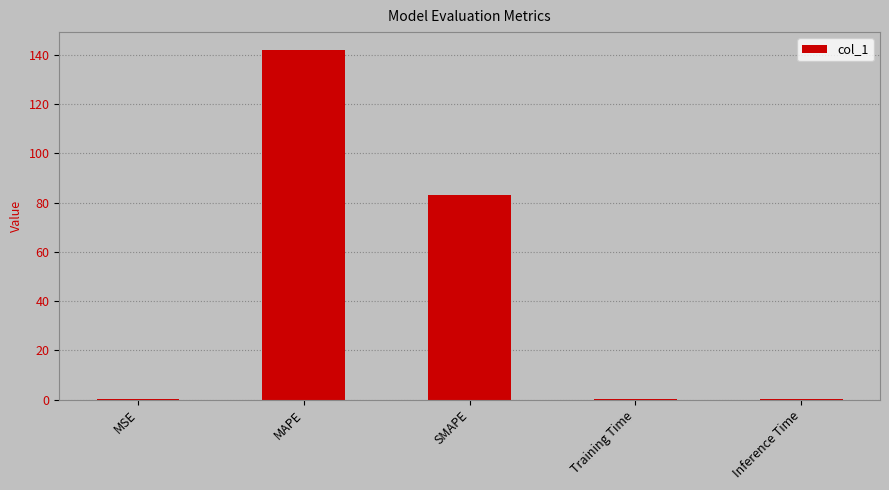

What is the change in value from MAPE to SMAPE?

-59.1